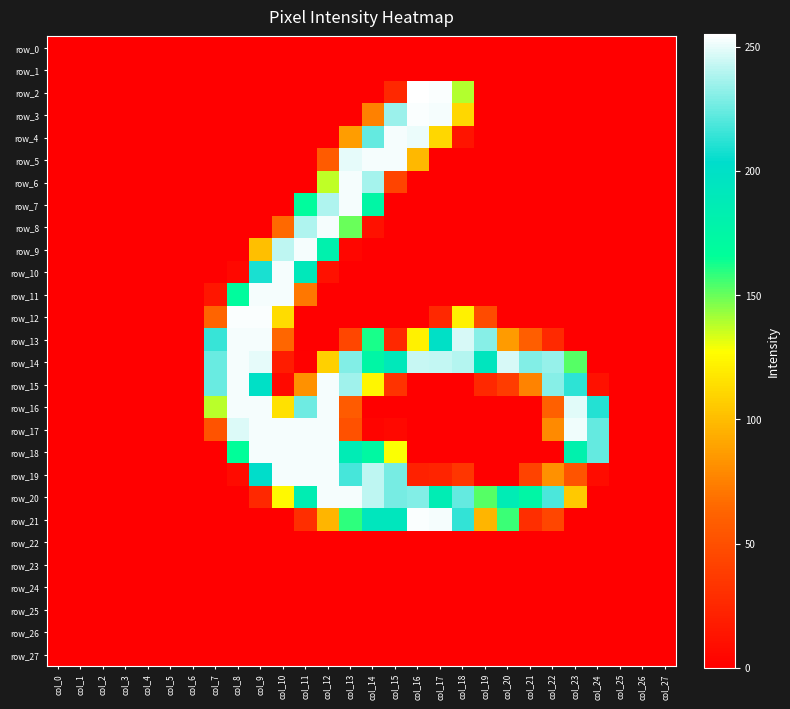

The value of row_15 at col_21 is 112. True or false?

False